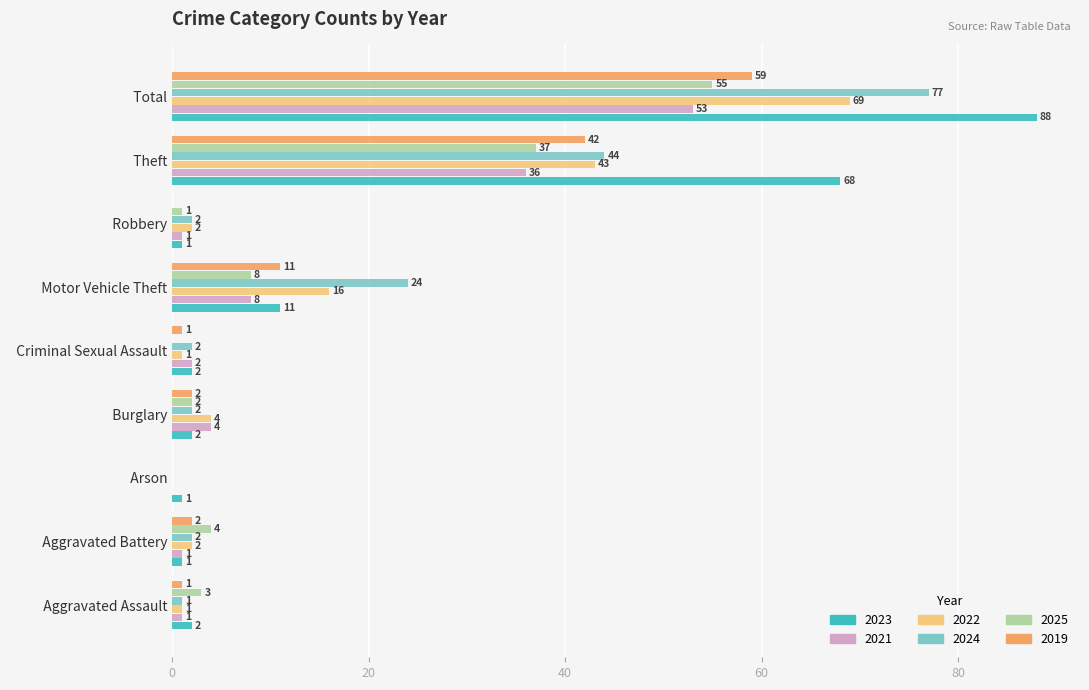

Is it true that 2025 equals 14 at   Motor Vehicle Theft?

False